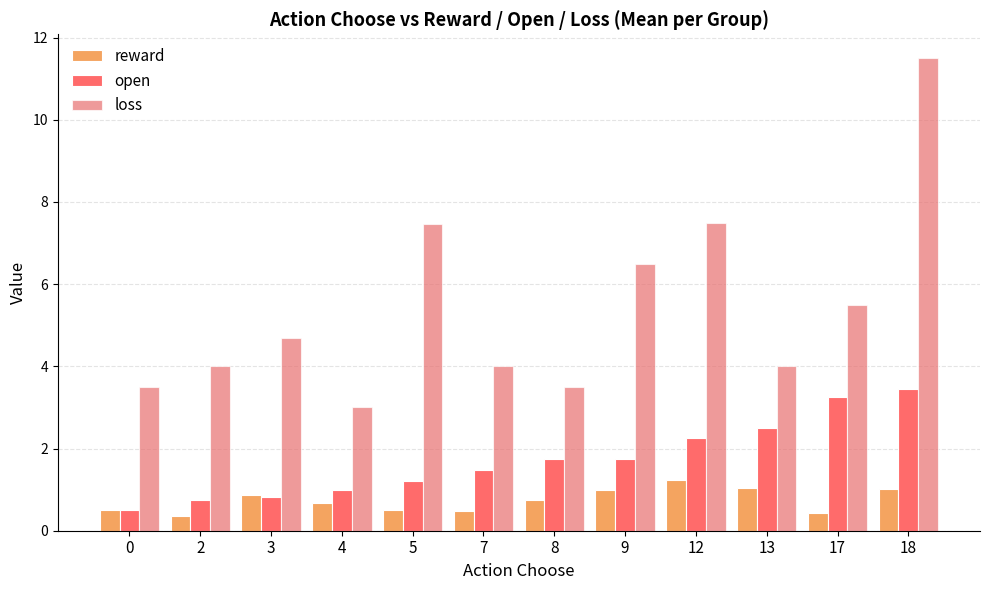

How many groups of bars are there?

12